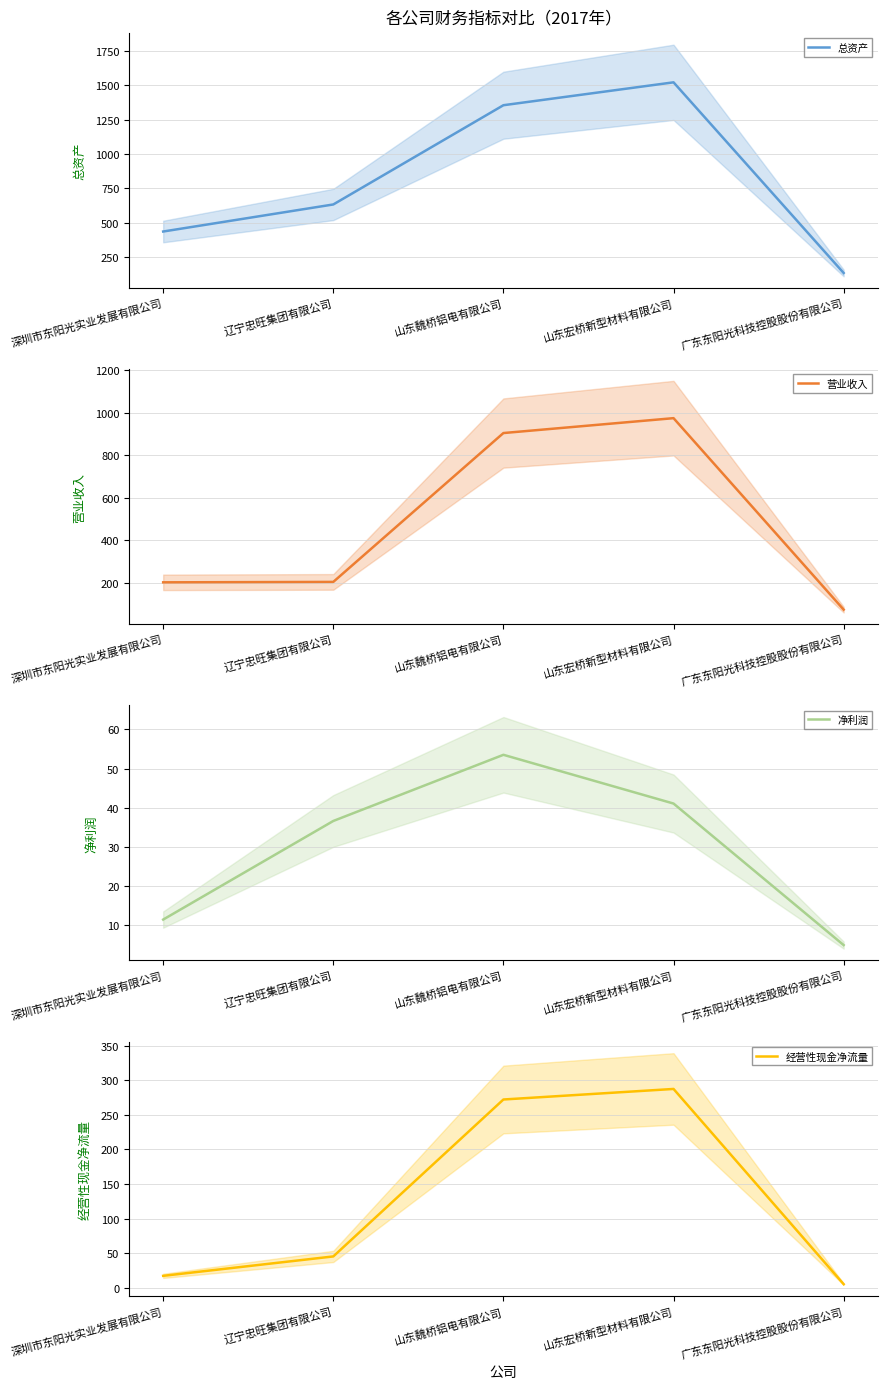

What is the value of the 营业收入 point at the 4th from the left?

973.8